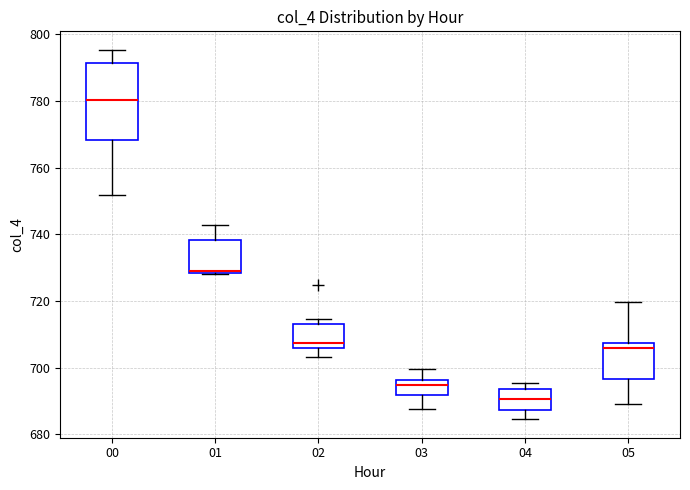

Which box is the tallest, from its lower edge to its upper edge?

00